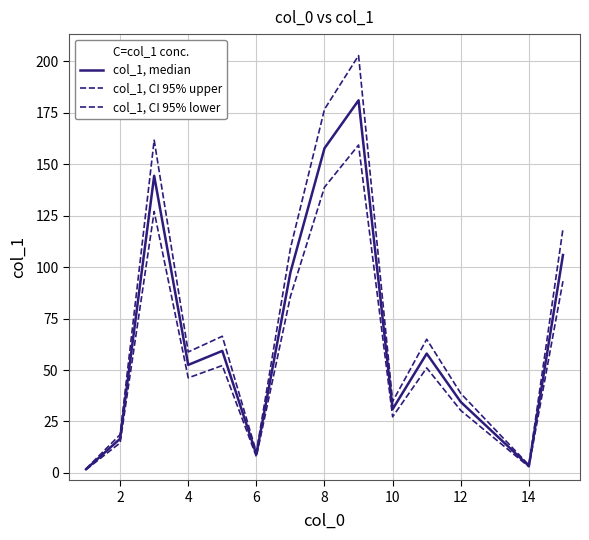

Is this an area chart (filled region under the line)?

No